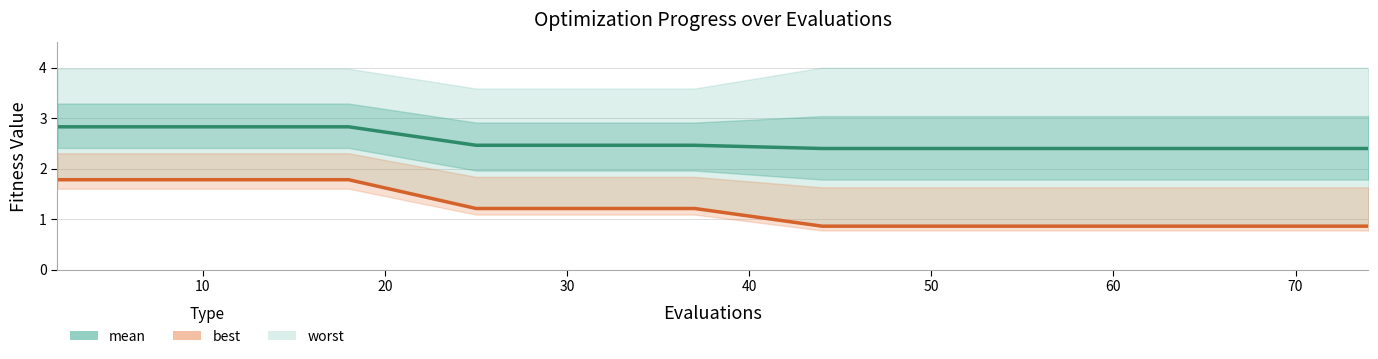

Which series has the largest range (max minus min)?

best